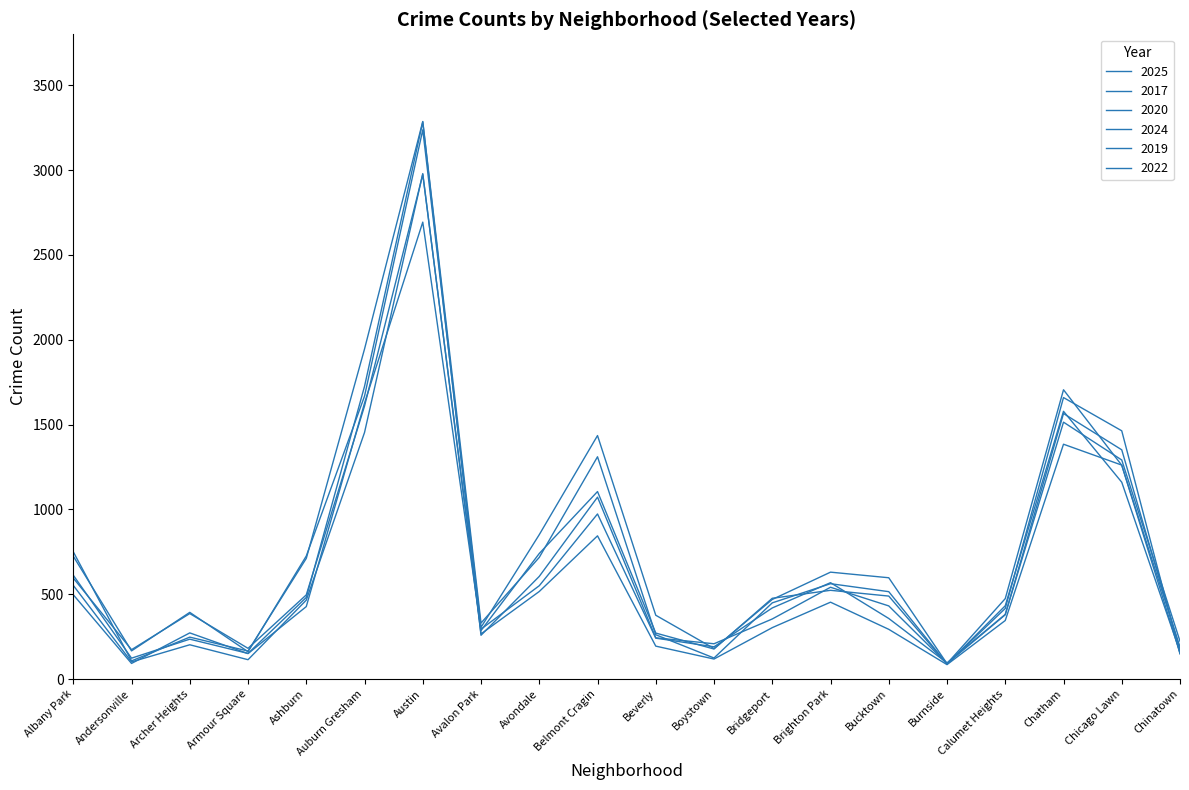

How many distinct data groups are displayed?

6